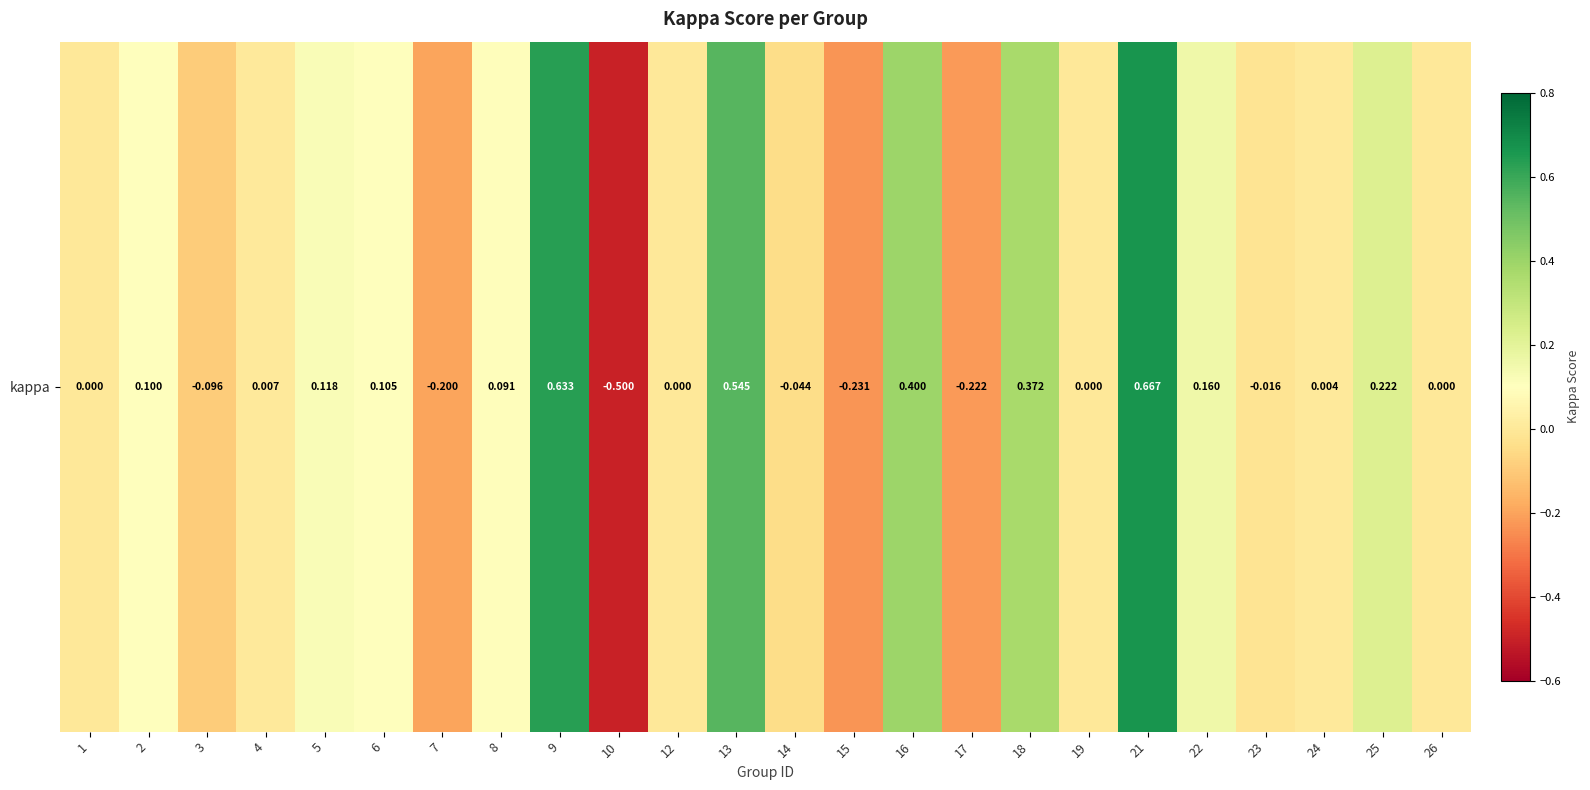

How many negative values are there?

7